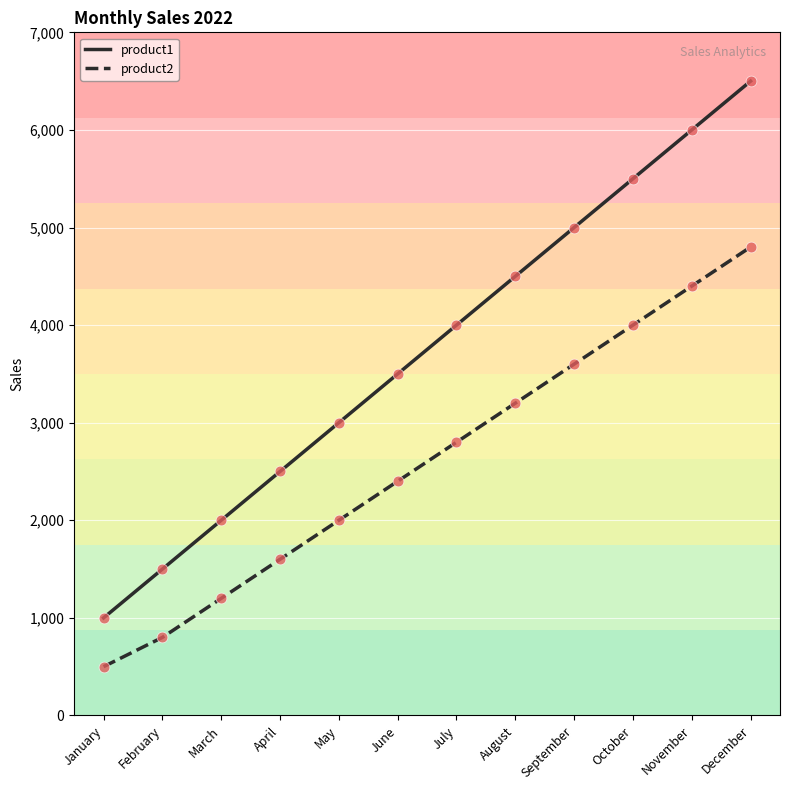

Is the value of product2 at July greater than the value of product1 at May?

No